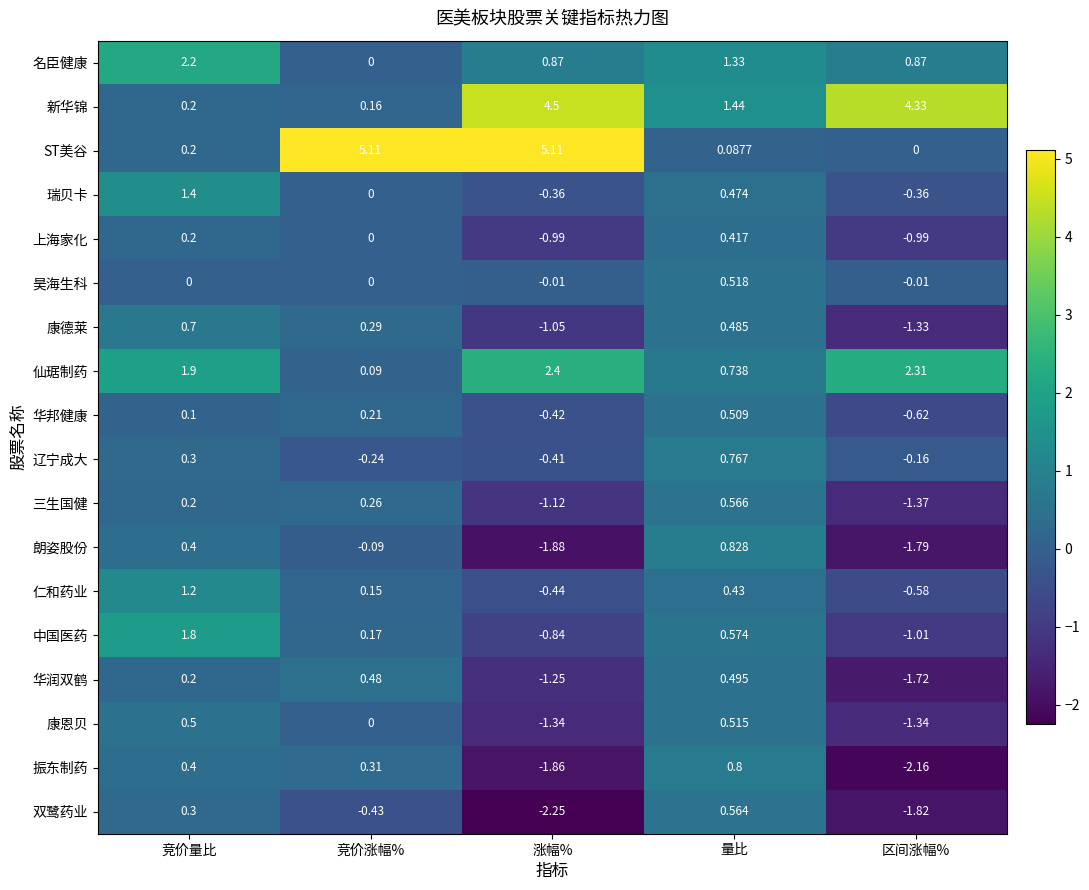

List the series in order of their peak value, highest first.

ST美谷, 新华锦, 仙琚制药, 名臣健康, 中国医药, 瑞贝卡, 仁和药业, 朗姿股份, 振东制药, 辽宁成大, 康德莱, 三生国健, 双鹭药业, 昊海生科, 康恩贝, 华邦健康, 华润双鹤, 上海家化